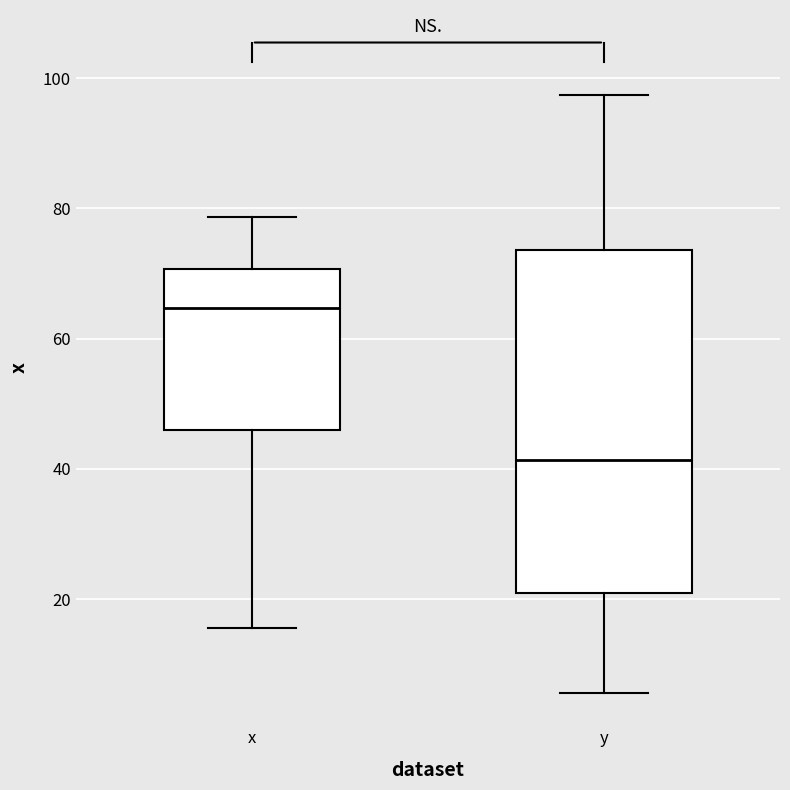

Where does the lower whisker of the box for x end on the y-axis? The values are not printed on the chart, so give them approximately, as read against the axis.

16